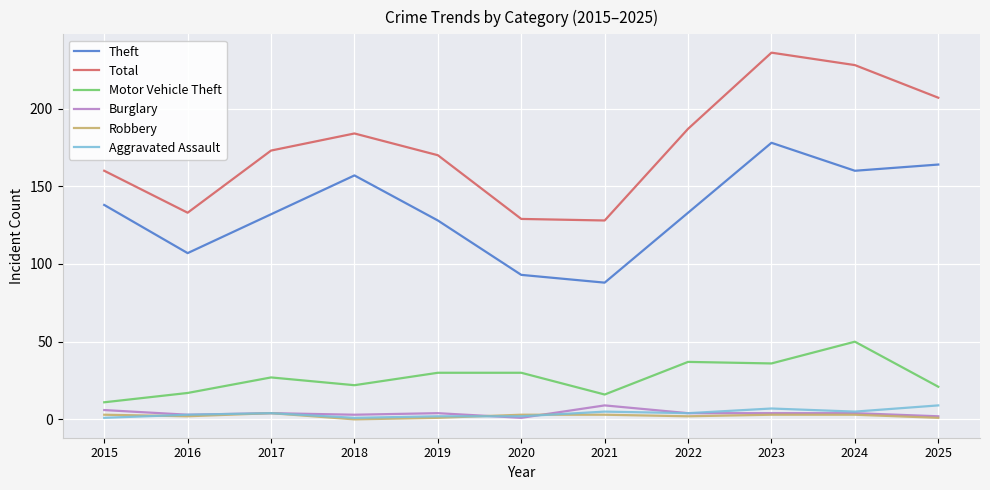

At how many categories does at least one series exceed 36?

11